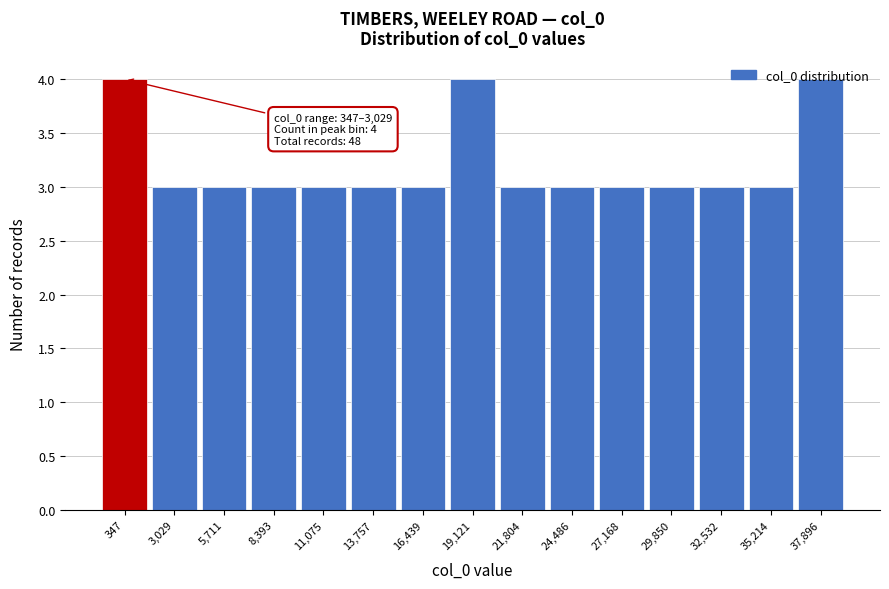

What position from the right is 347?

15